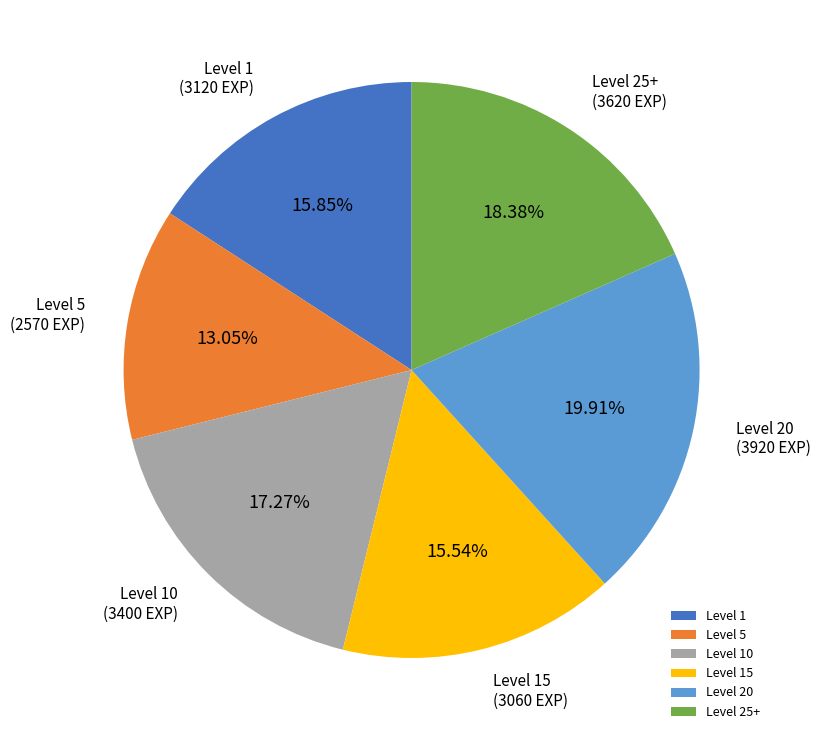

What is the smallest slice in the pie chart?

Level 5